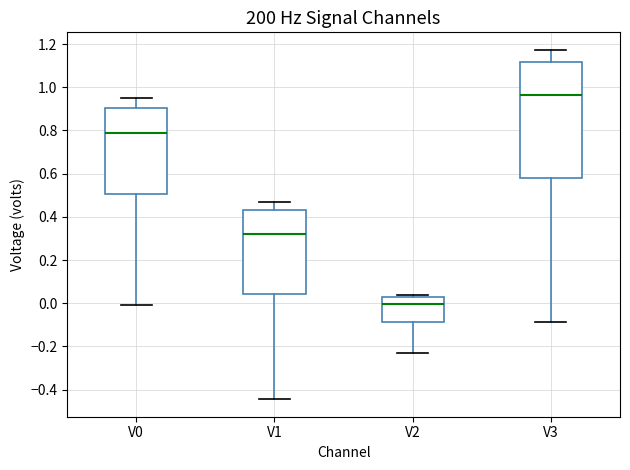

Where does the upper whisker of the box for V0 end on the y-axis? The values are not printed on the chart, so give them approximately, as read against the axis.

0.94